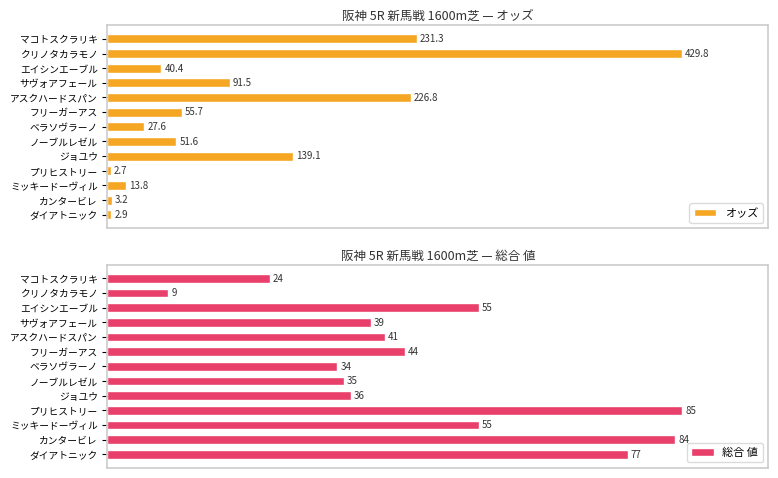

Between ダイアトニック and マコトスクラリキ, which is larger?

マコトスクラリキ